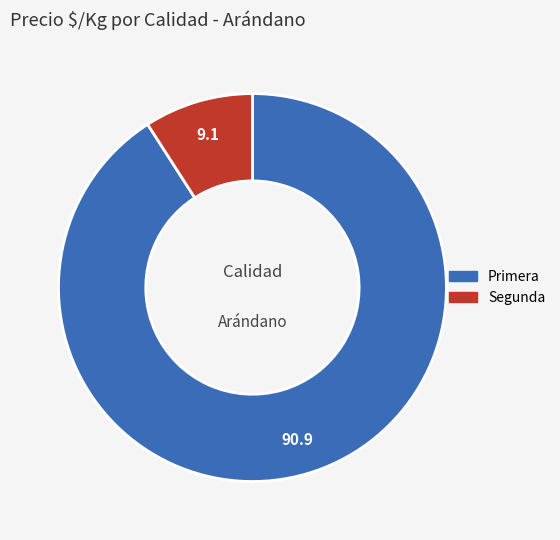

What is the largest slice in the pie chart?

Primera